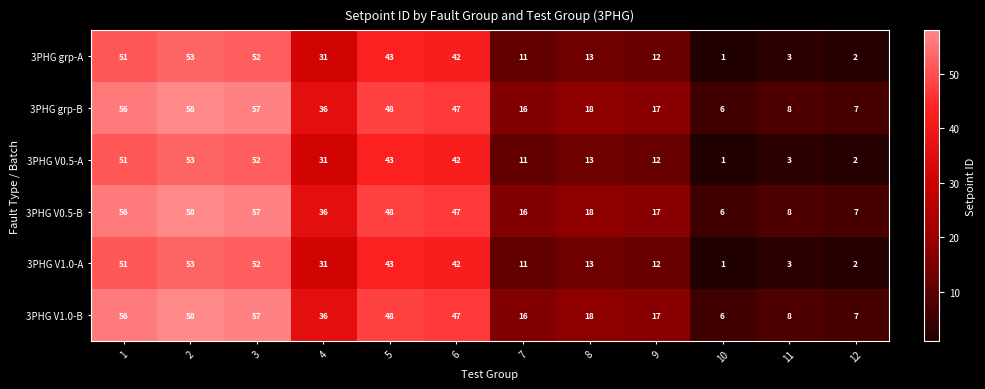

Is it true that 3PHG V0.5-A equals 43 at 5?

True